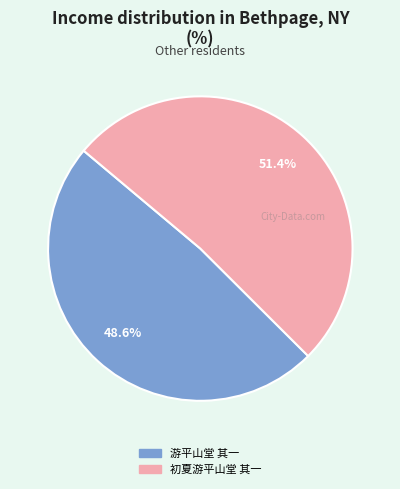

The 游平山堂 其一 slice represents 49% of the pie. True or false?

True